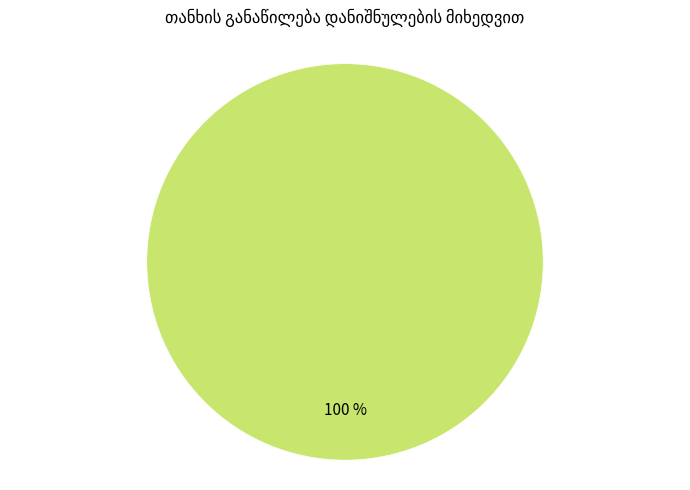

True or false: პროცენტის დაფარვა accounts for 100% of the total.

True